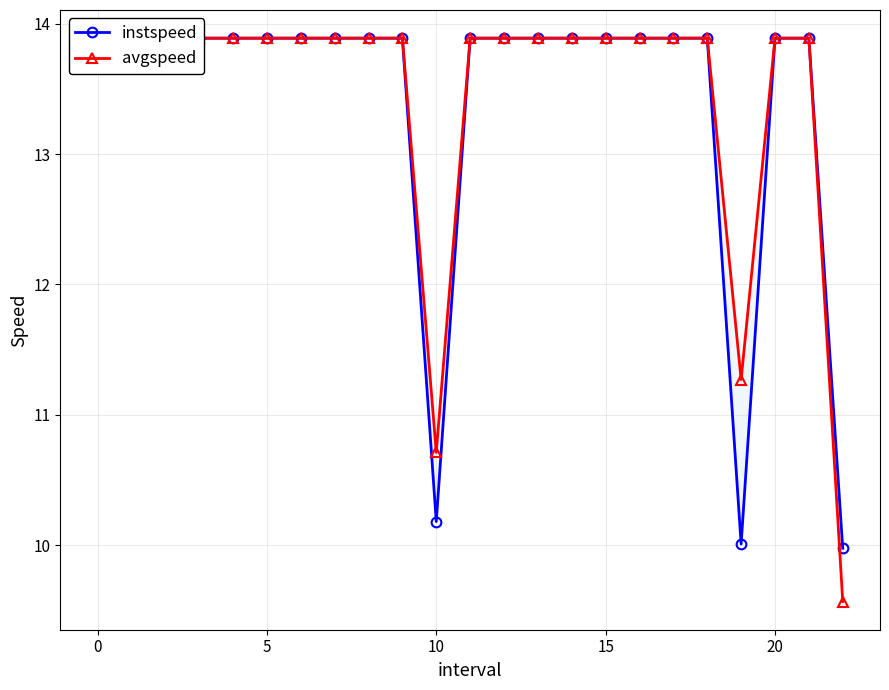

True or false: avgspeed and instspeed cross at least once.

False